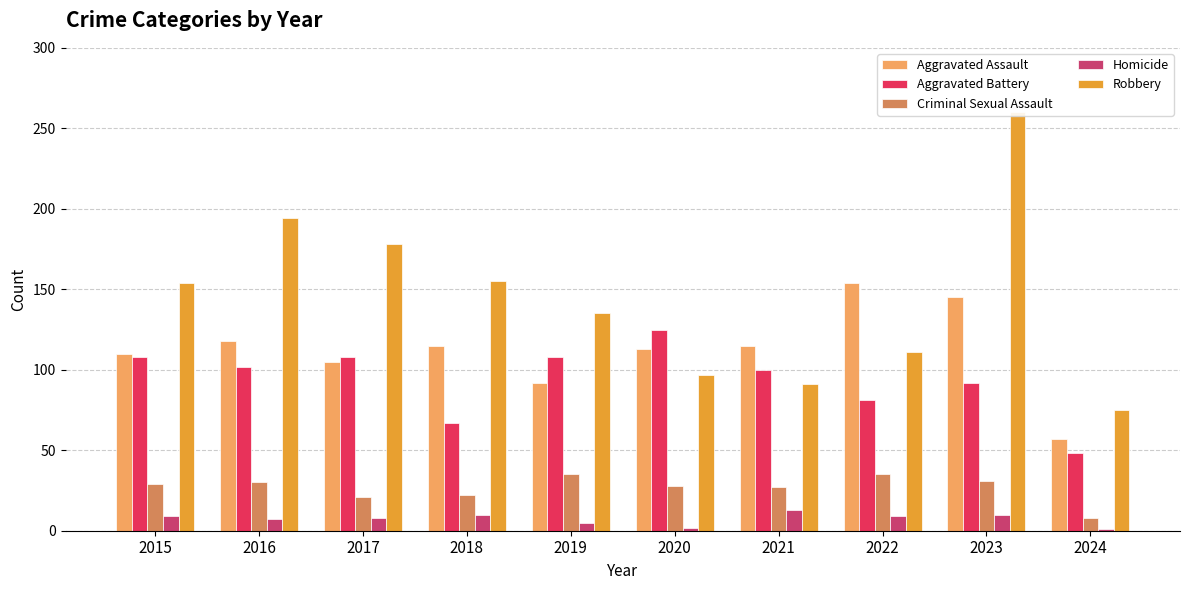

Is the value of Robbery at 2019 greater than the value of Homicide at 2020?

Yes